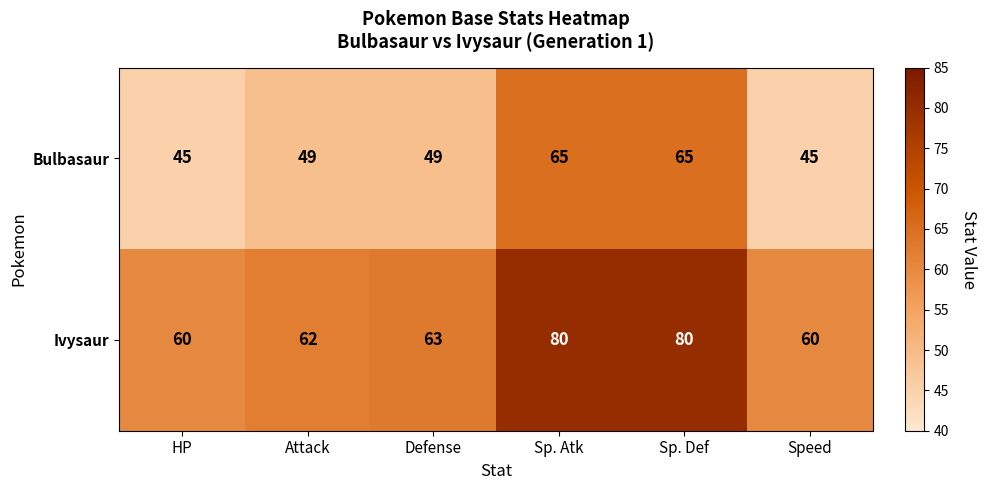

What is the total value across all series at Sp. Def?

145